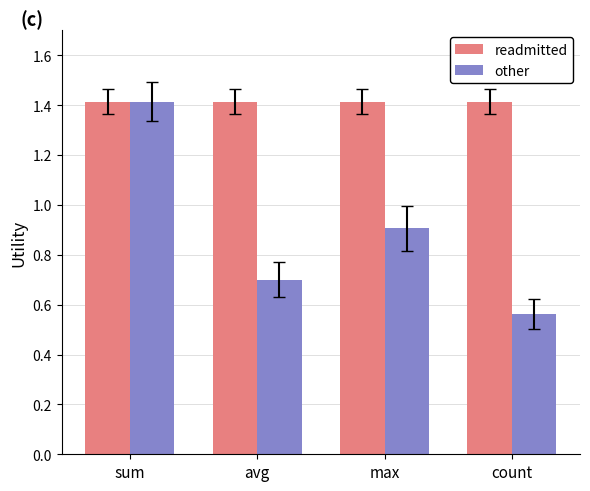

How many other values are between 0 and 1?

3